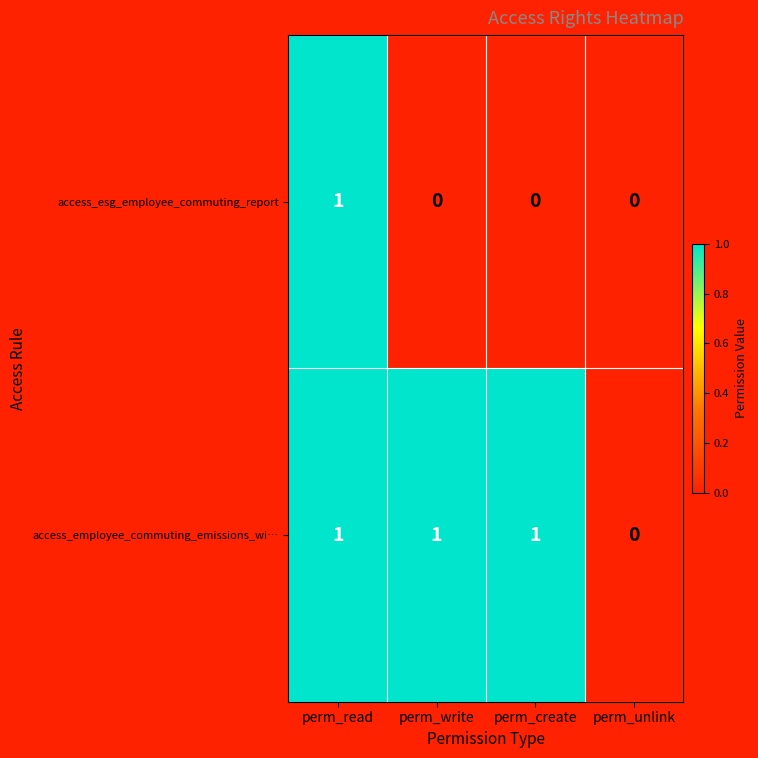

Between perm_read and perm_create, which series saw the biggest shift?

access_esg_employee_commuting_report